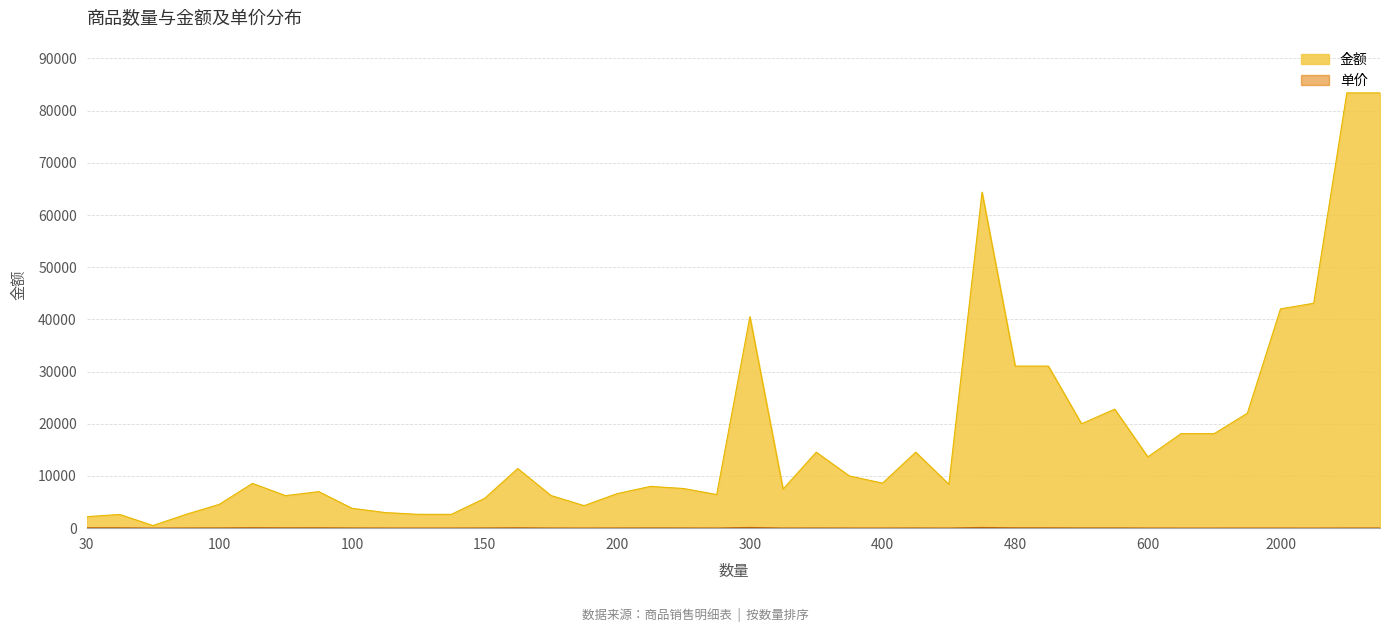

The 单价 series shows 8.1 at 33. True or false?

False